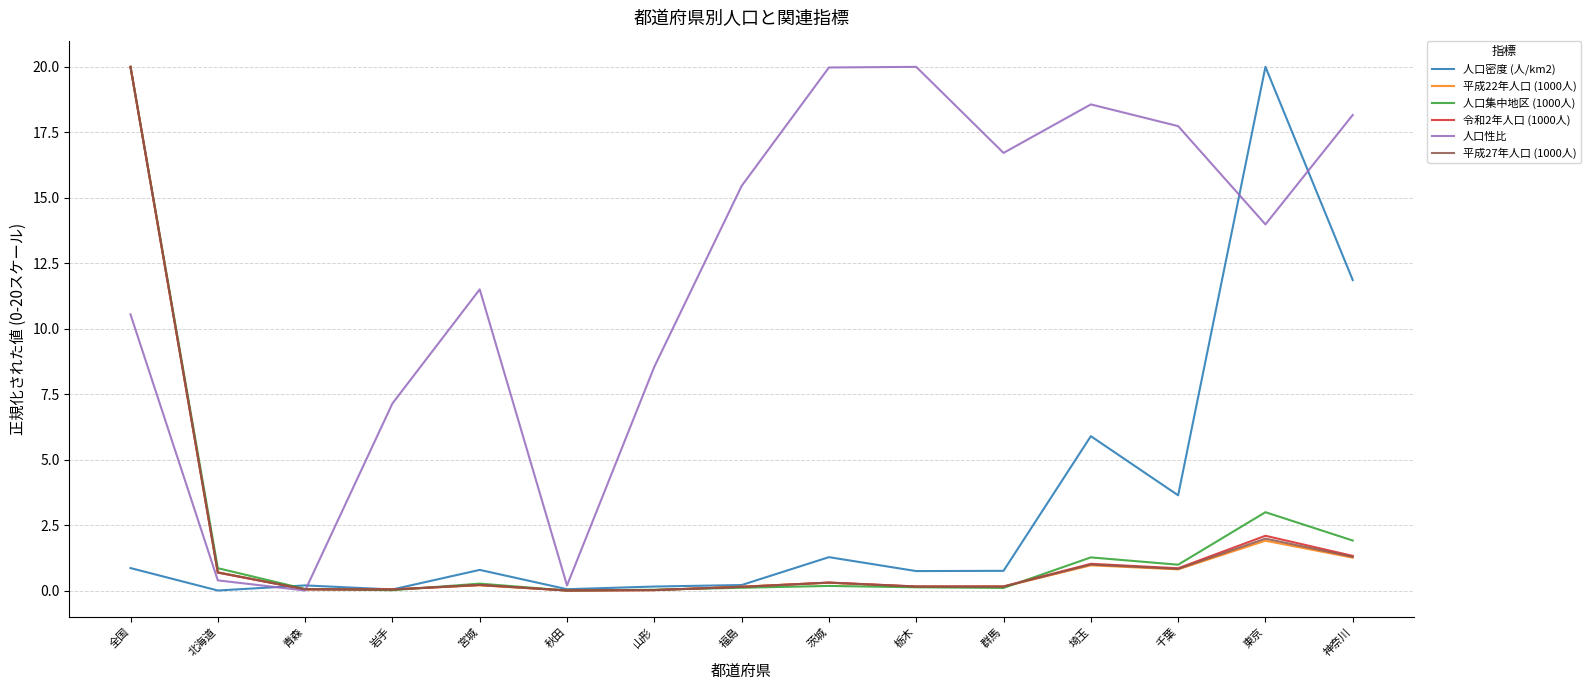

True or false: 人口性比 has more than 0 points higher than both neighbors.

True